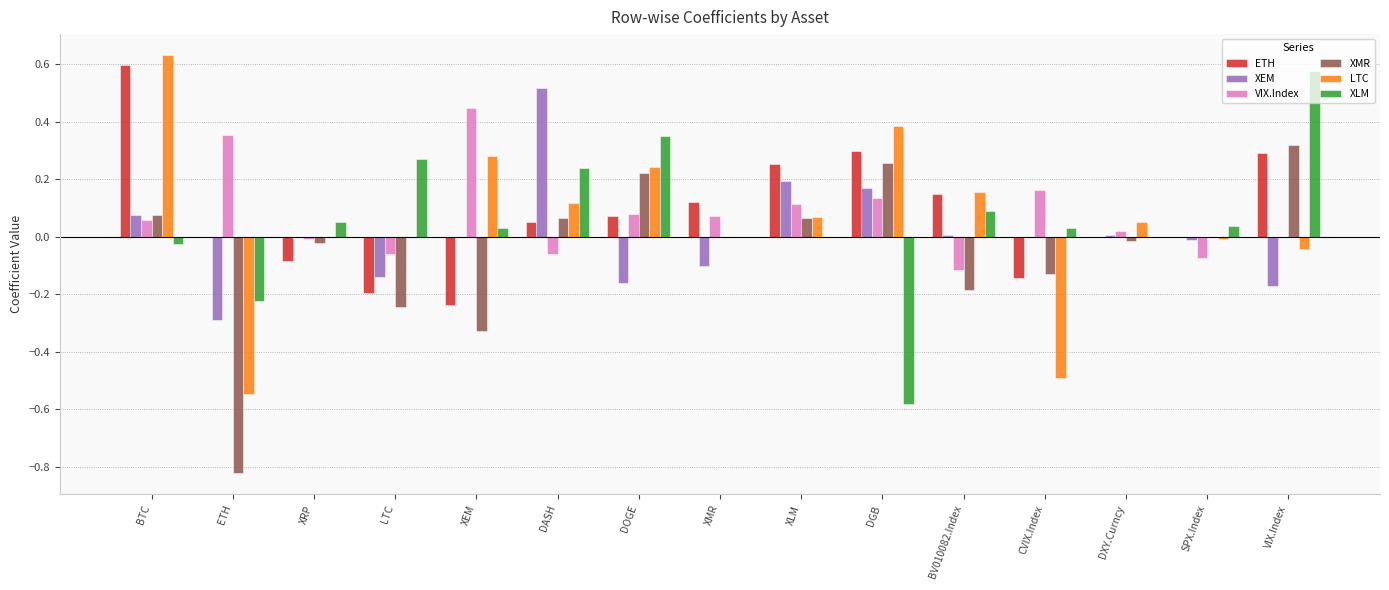

Is the value of XEM at DGB greater than the value of XMR at CVIX.Index?

Yes